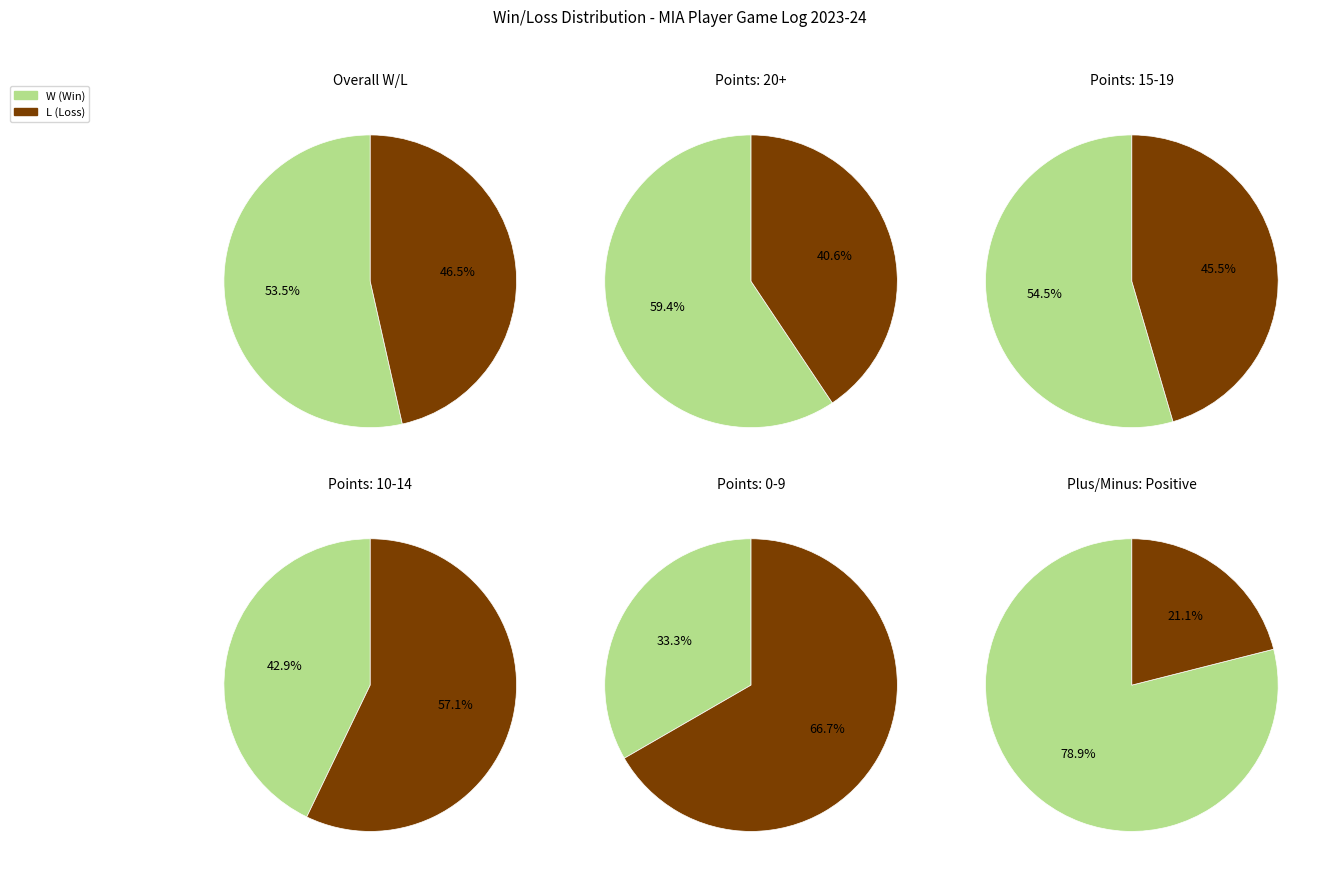

Which category has the biggest portion of the pie?

W